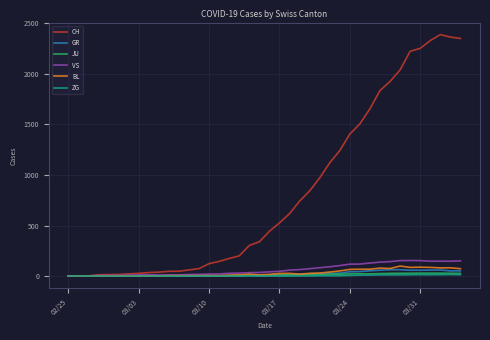

At how many categories does at least one series exceed 1553?

10